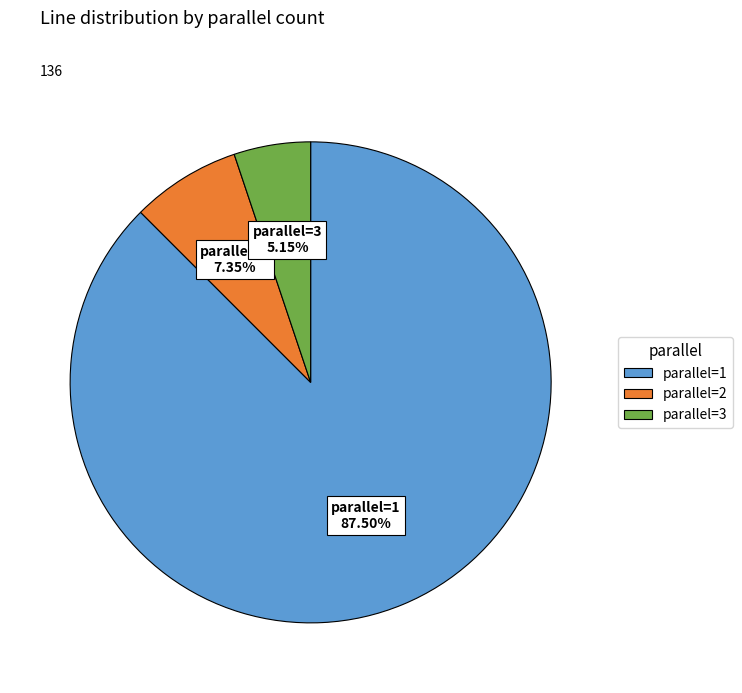

To the nearest percent, what portion does parallel=3 represent?

5%